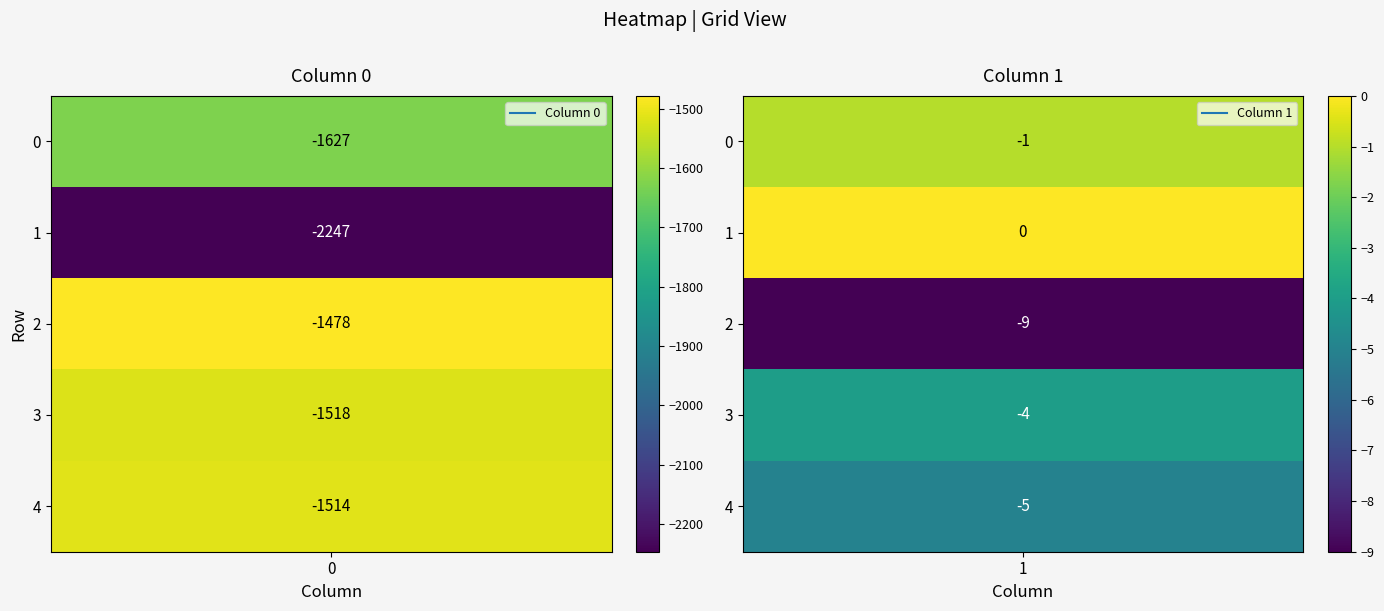

The value of 1 at 4 is -9. True or false?

False